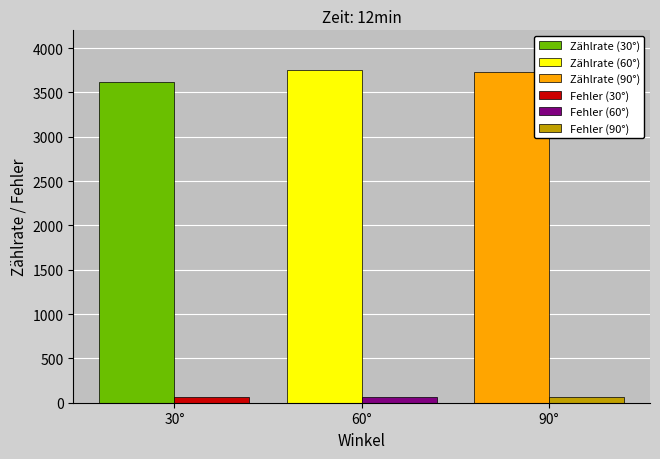

The value of Zählrate (90°) at 60° is 3730.0. True or false?

True